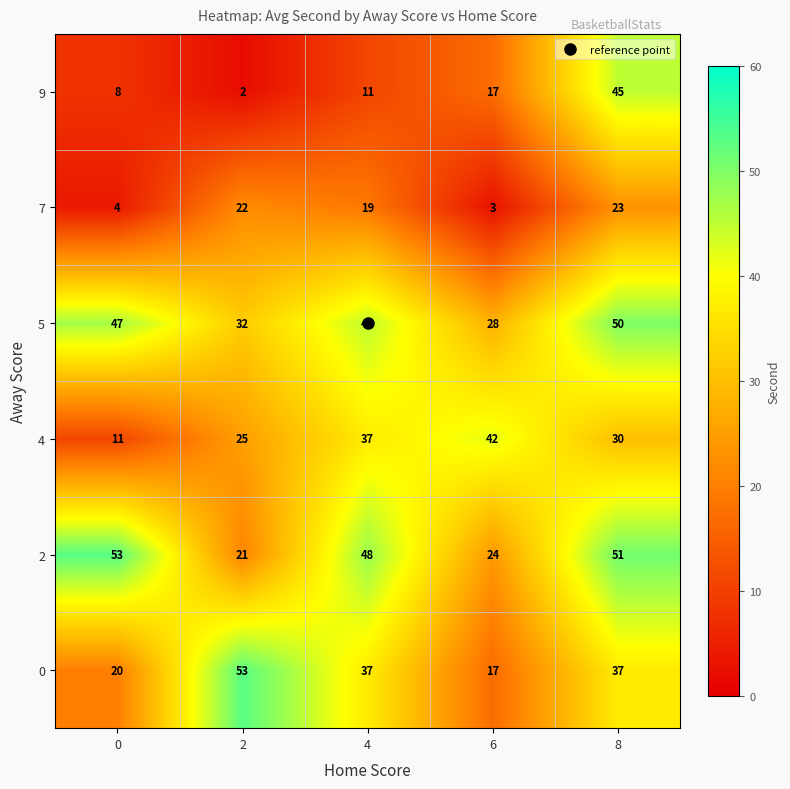

Between 0 and 6, which series saw the biggest shift?

4